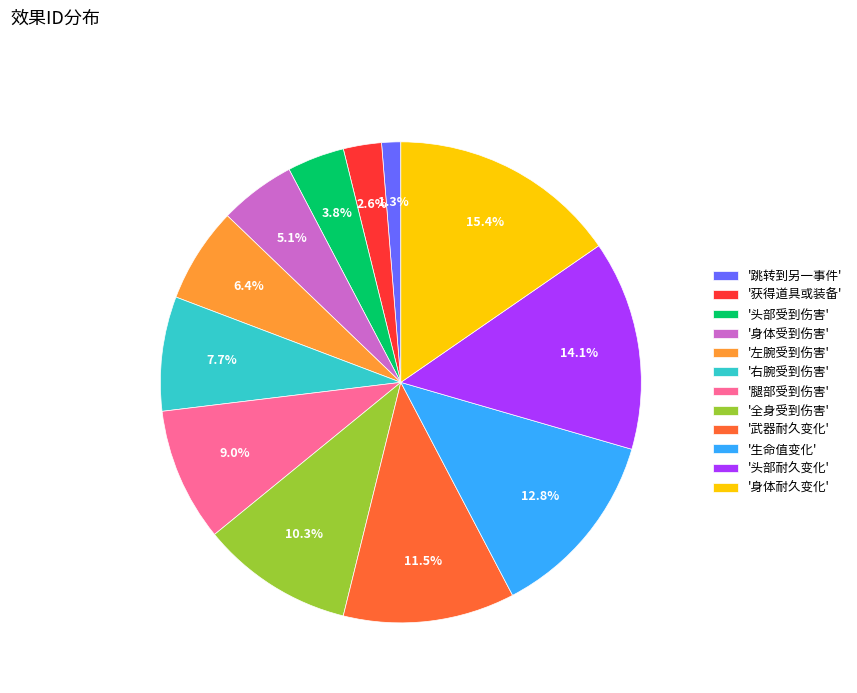

What is the largest slice in the pie chart?

'身体耐久变化'